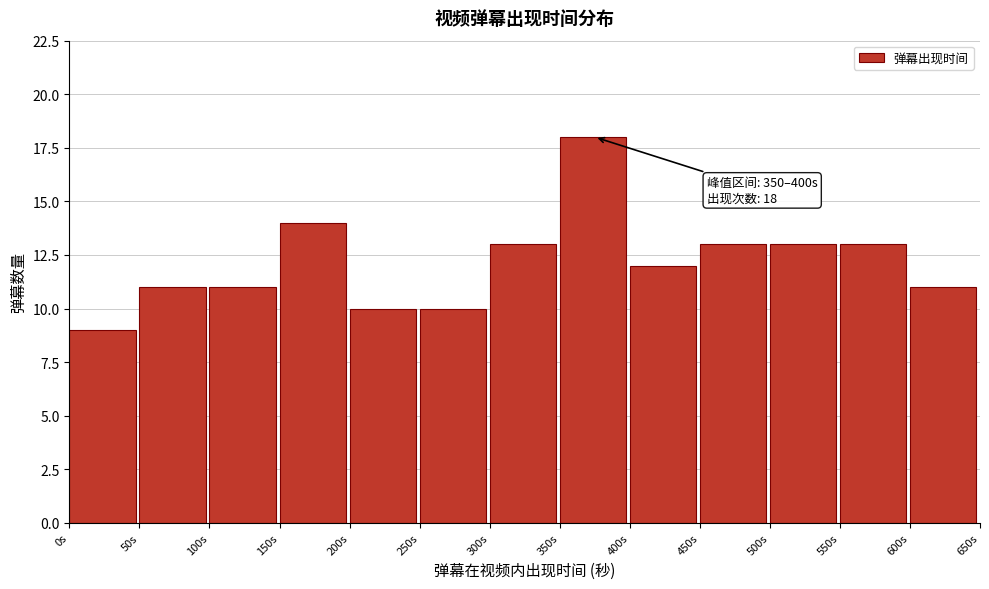

Over which range of the x-axis is the bar tallest?

350 to 400